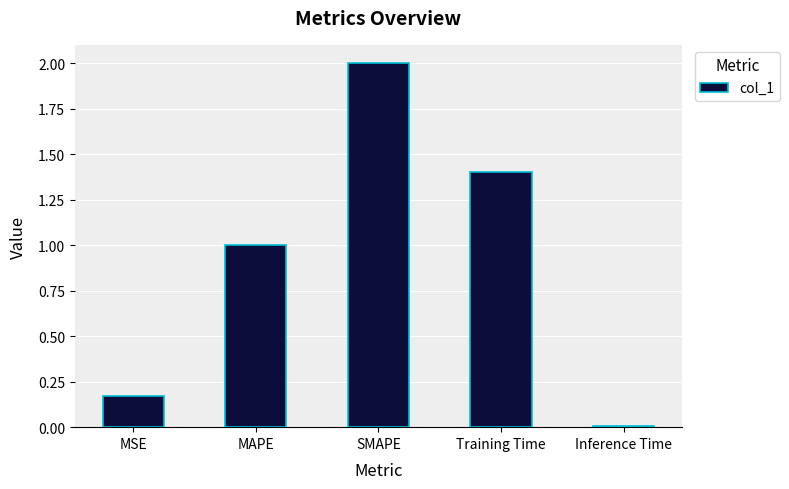

Which category has the lowest value across all series?

Inference Time